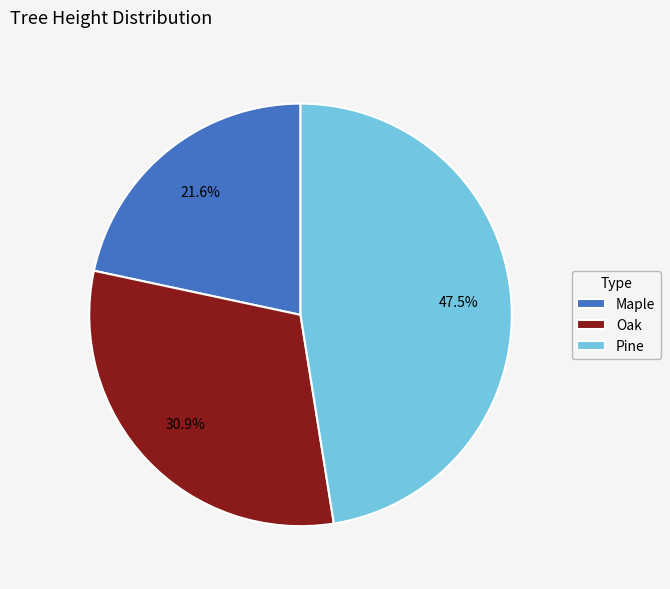

Do Maple and Pine together represent more than half of the pie?

Yes